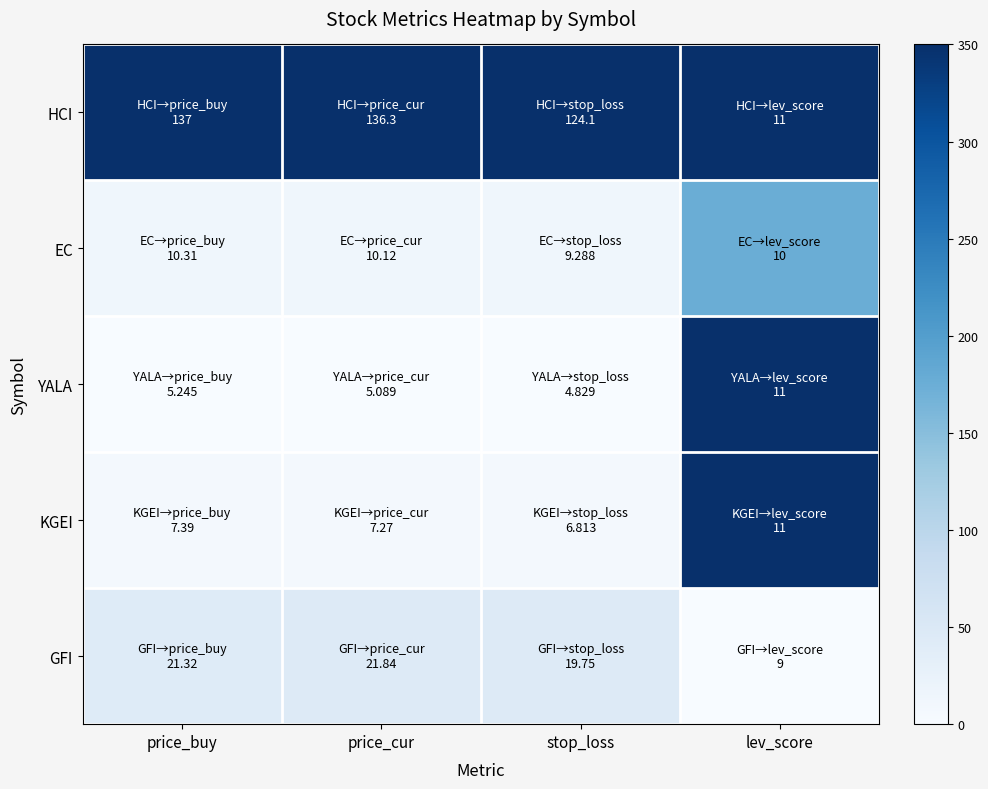

How many categories are shown in the chart?

4